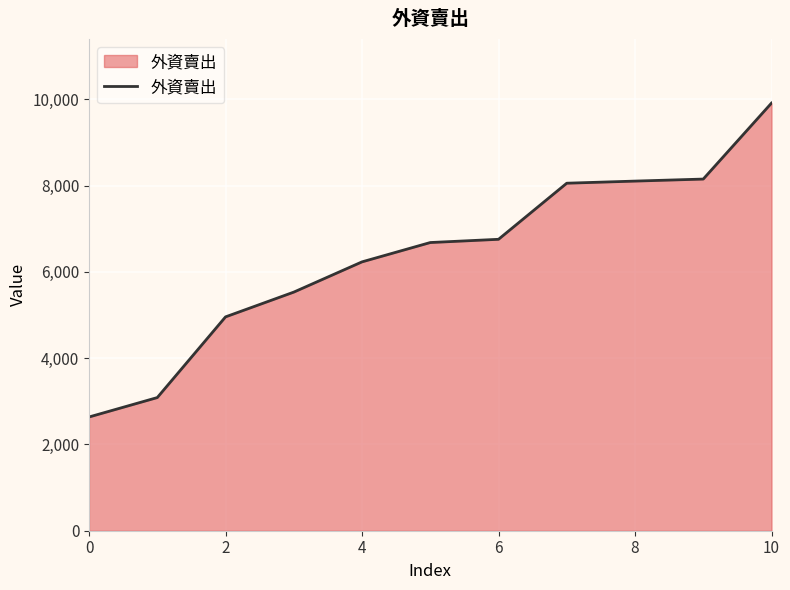

What is the minimum value shown in the chart?

2636